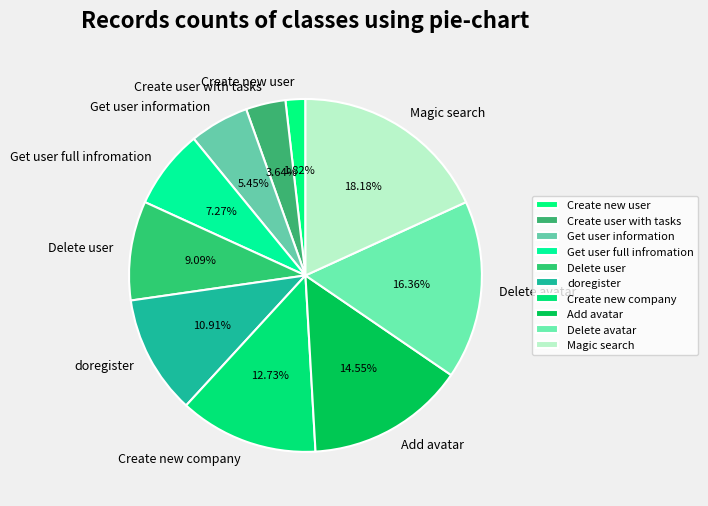

Is there a majority slice in this chart?

No